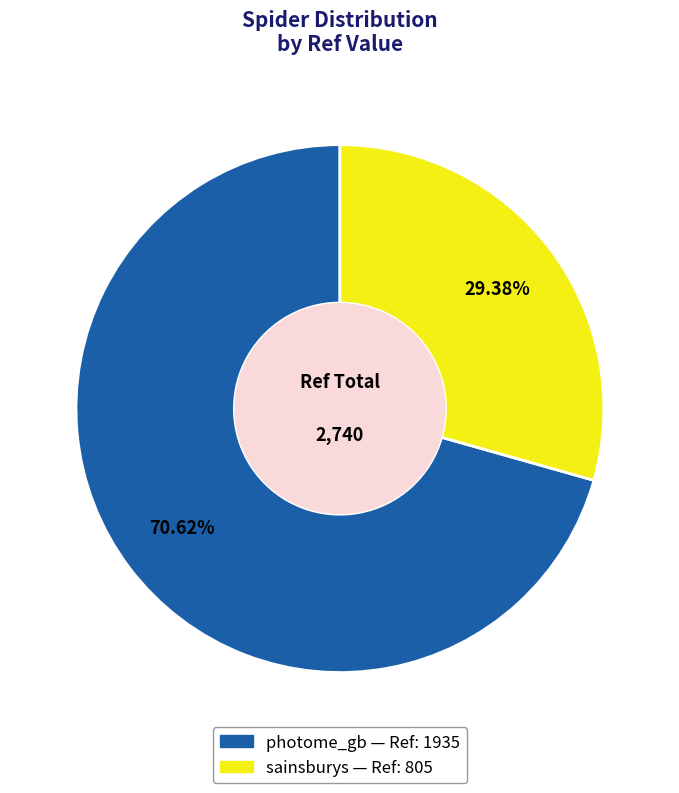

What portion of the pie excludes photome_gb?

29.4%